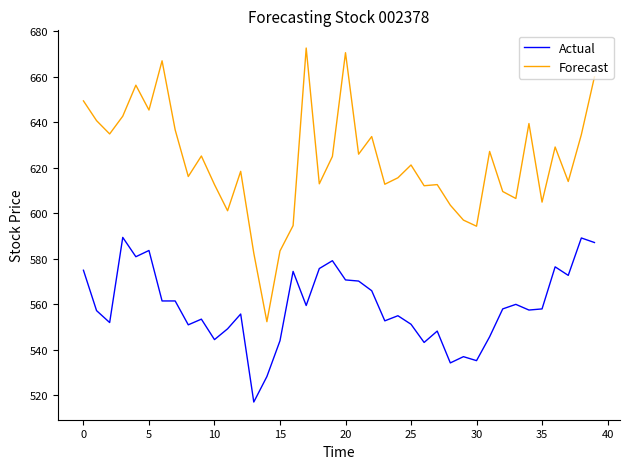

What is the minimum value shown in the chart?

517.0